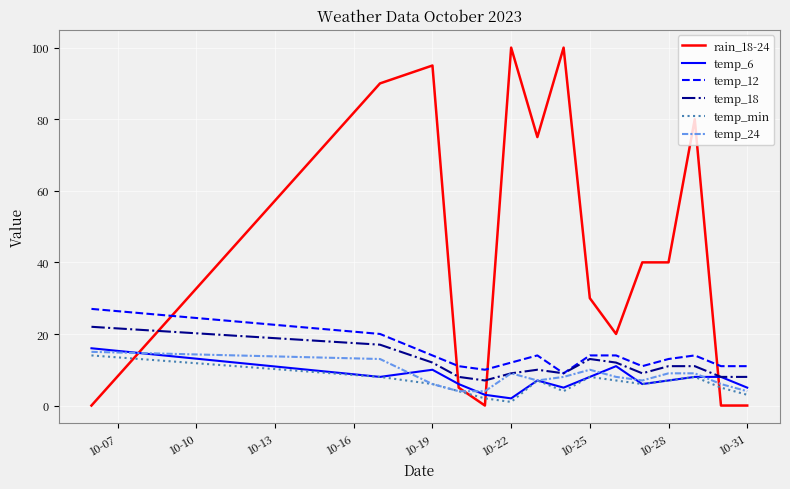

Which series has the largest total across all categories?

rain_18-24